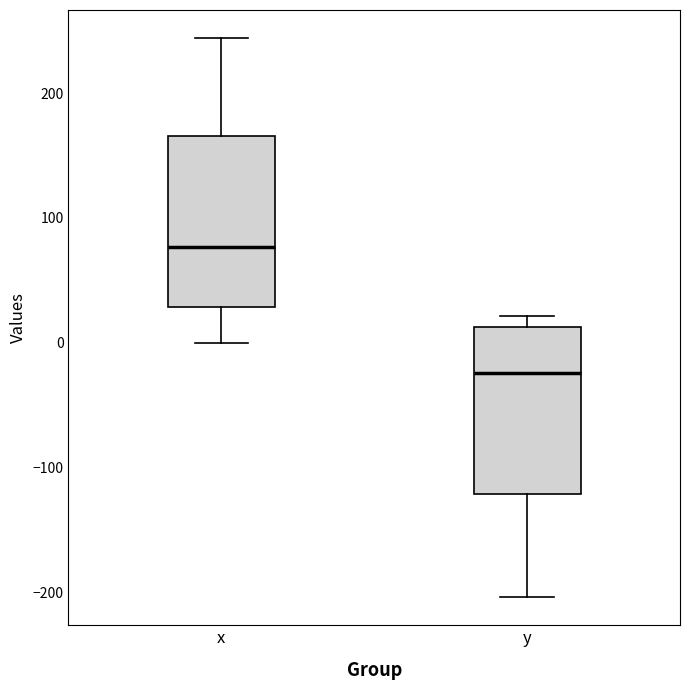

Reading left to right, read every box against the y-axis: the position of its median line, the range the box covers, and the ends of its whiskers. The values are not printed on the chart, so give them approximately, as read against the axis.

x: median 80, box 30 to 170, whiskers 0 to 240
y: median -20, box -120 to 10, whiskers -200 to 20